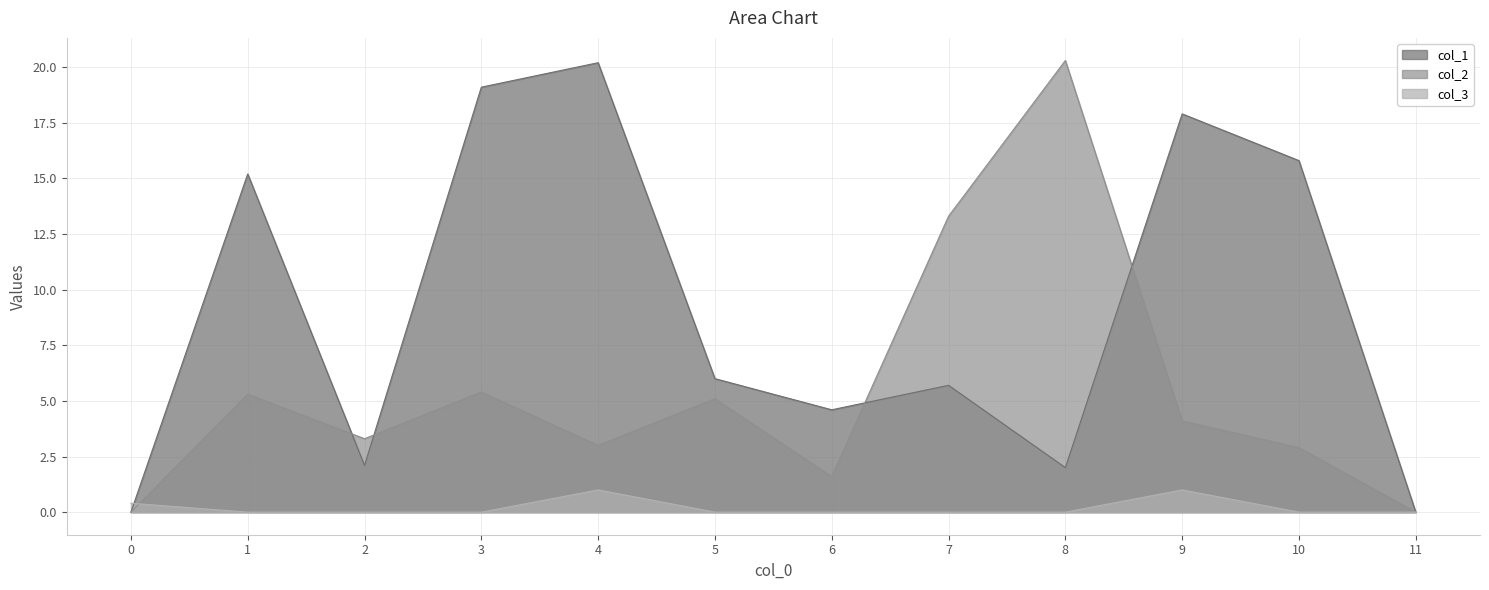

Reading right to left, list all the values displayed in this chart.

col_1: 0.0	15.8	17.9	2.0	5.7	4.6	6.0	20.2	19.1	2.1	15.2	0.0
col_2: 0.0	2.9	4.1	20.3	13.3	1.6	5.1	3.0	5.4	3.3	5.3	0.0
col_3: 0.0	0.0	1.0	0.0	0.0	0.0	0.0	1.0	0.0	0.0	0.0	0.4